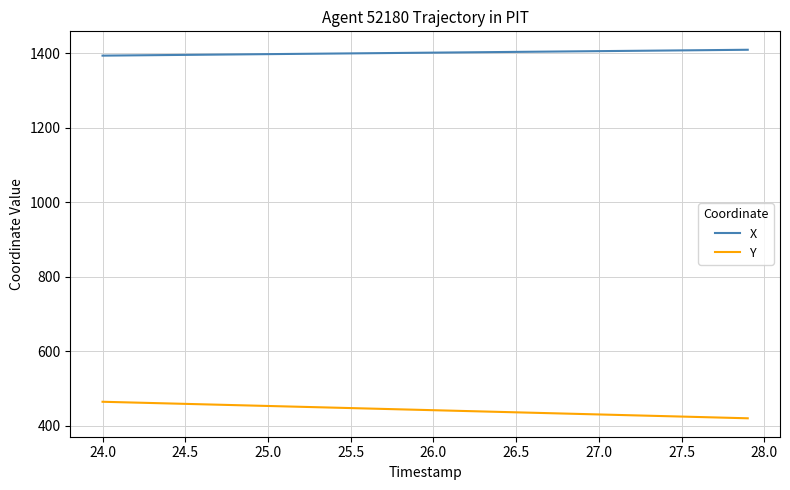

What is the difference between the maximum and minimum values in the Y series?

44.4